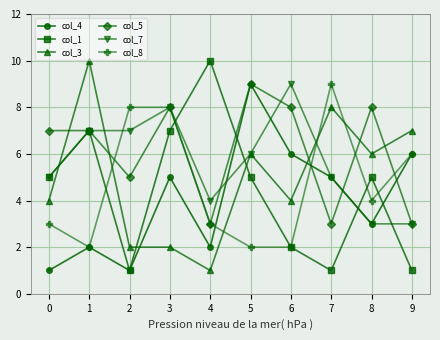

Which series changed the most between 3 and 6?

col_8